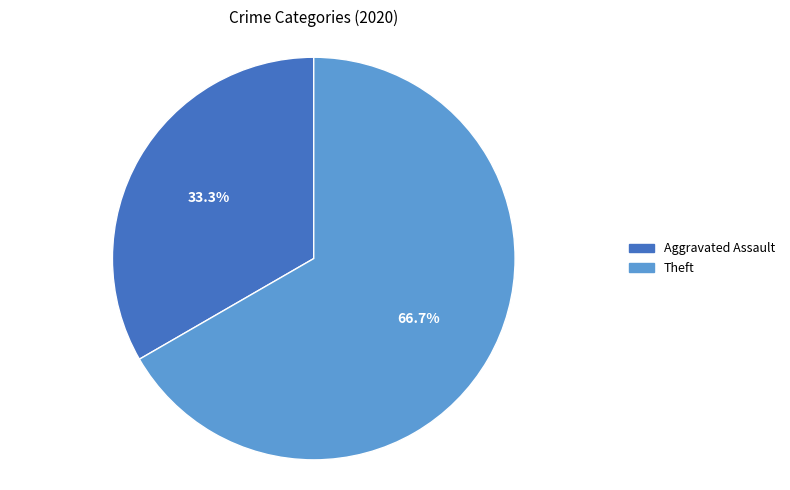

Does any single category account for the majority?

Yes